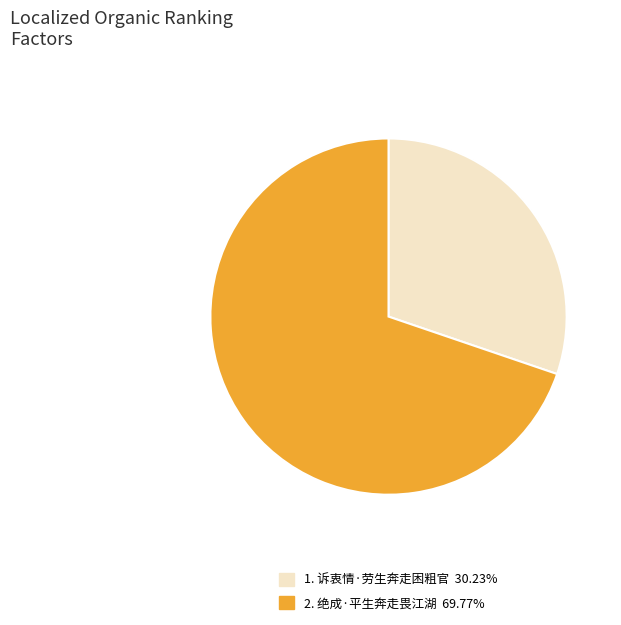

Does any single category account for the majority?

Yes